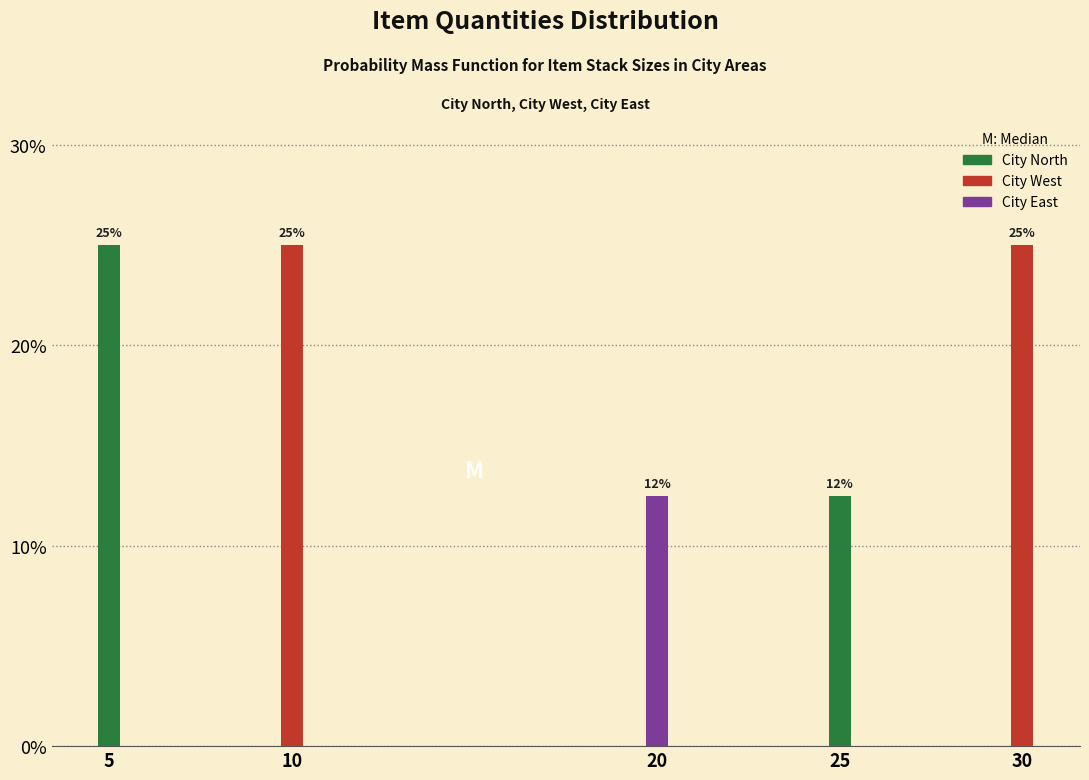

True or false: the data shows 21.3 at 25.

False